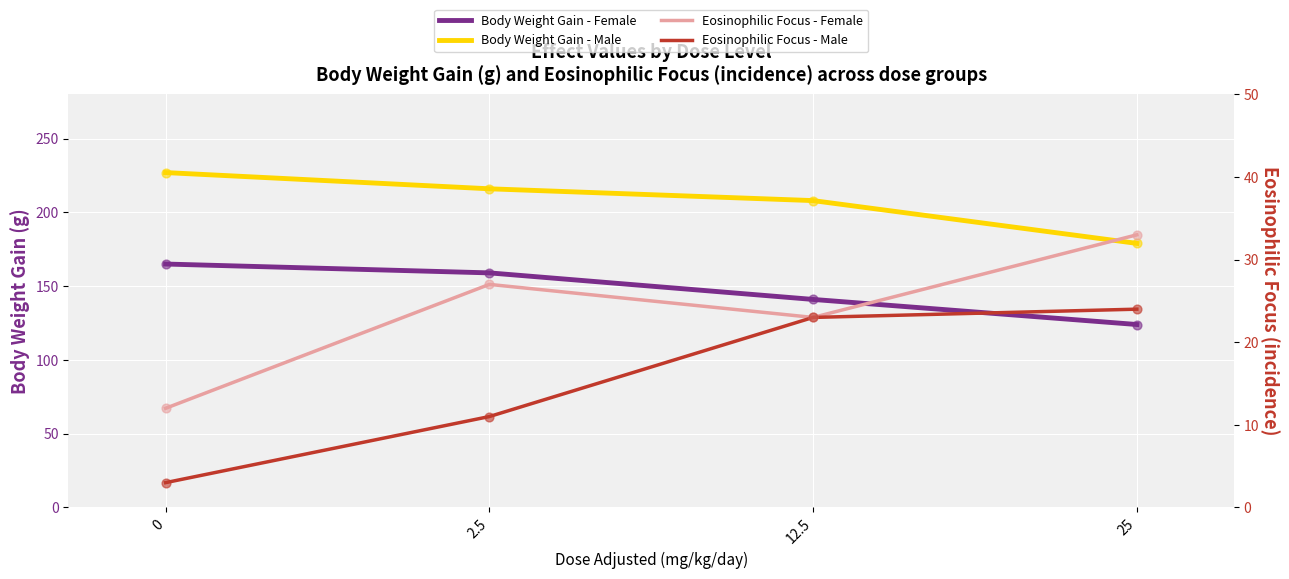

Which series contains the highest Y value?

Body Weight Gain - Male